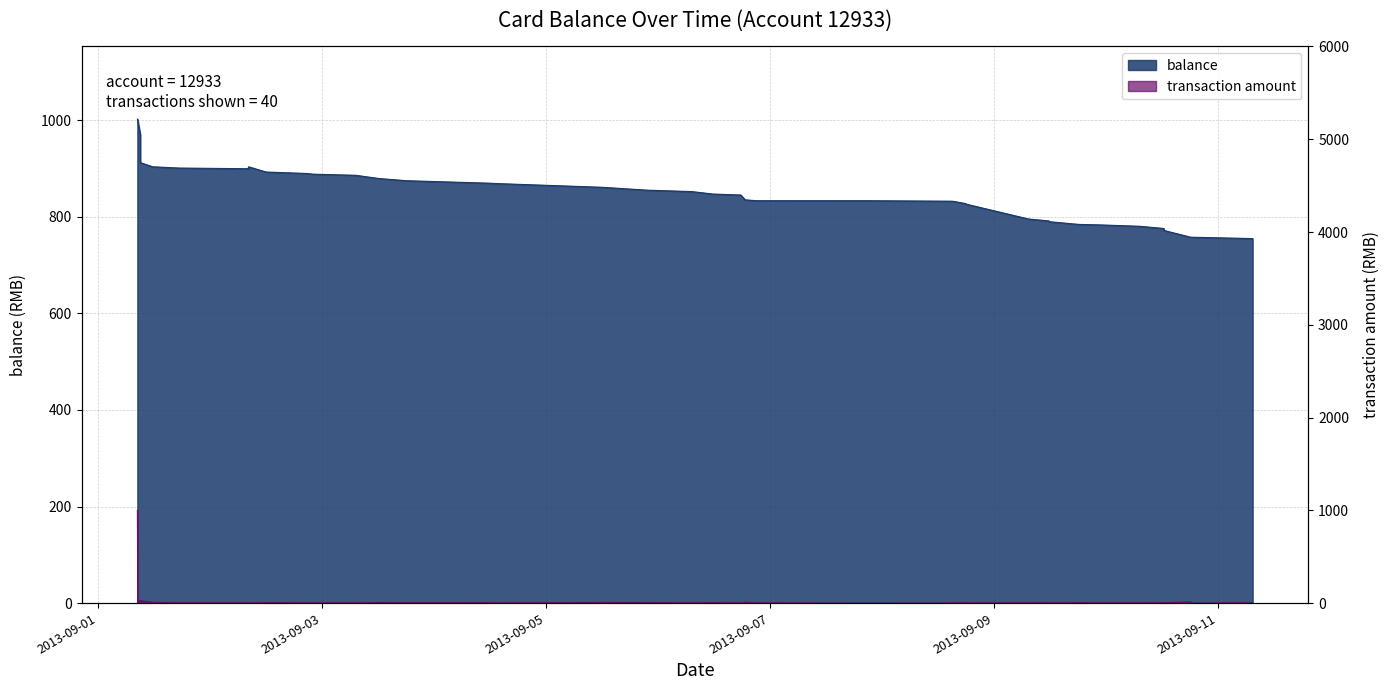

Read the amount value at 2013/09/06 07:13:45.

2.9